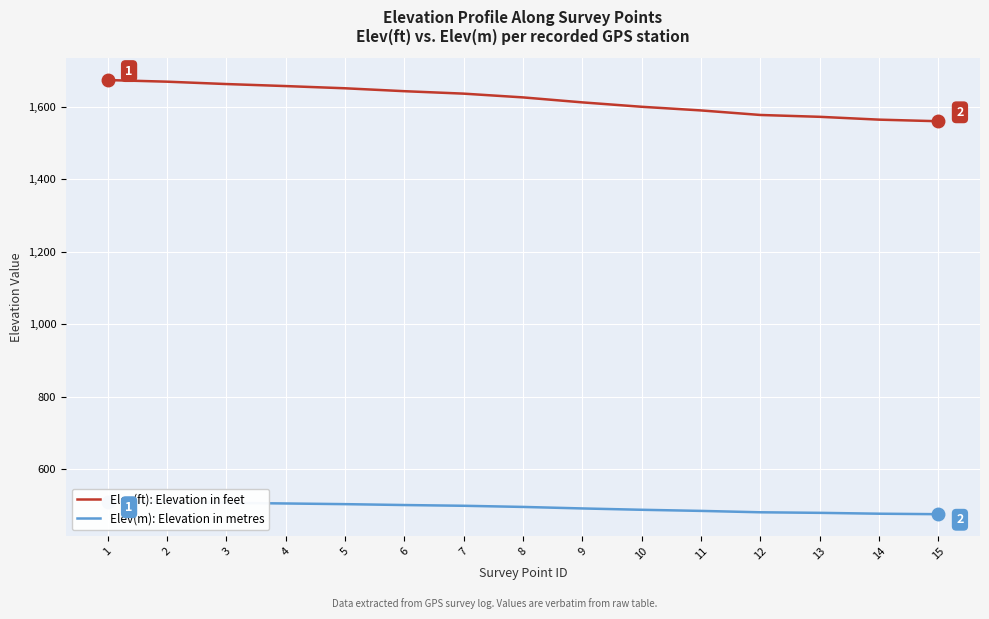

Reading right to left, extract all data points from this chart.

Elev(ft): Elevation in feet: 15=1559.5	14=1563.9	13=1571.7	12=1576.8	11=1589.3	10=1599.4	9=1611.5	8=1625.3	7=1635.6	6=1642.4	5=1650.4	4=1656.5	3=1662.1	2=1668.6	1=1673.1
Elev(m): Elevation in metres: 15=475.3	14=476.7	13=479.1	12=480.6	11=484.4	10=487.5	9=491.2	8=495.4	7=498.5	6=500.6	5=503.1	4=504.9	3=506.6	2=508.6	1=510.0